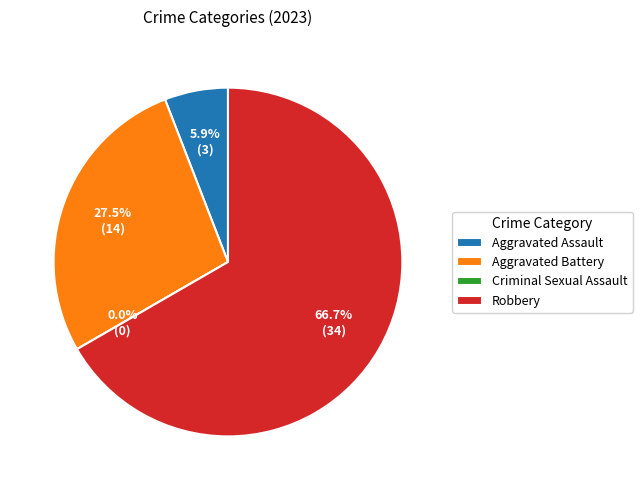

Approximately how many times larger is the value at Aggravated Battery compared to Aggravated Assault?

4.7